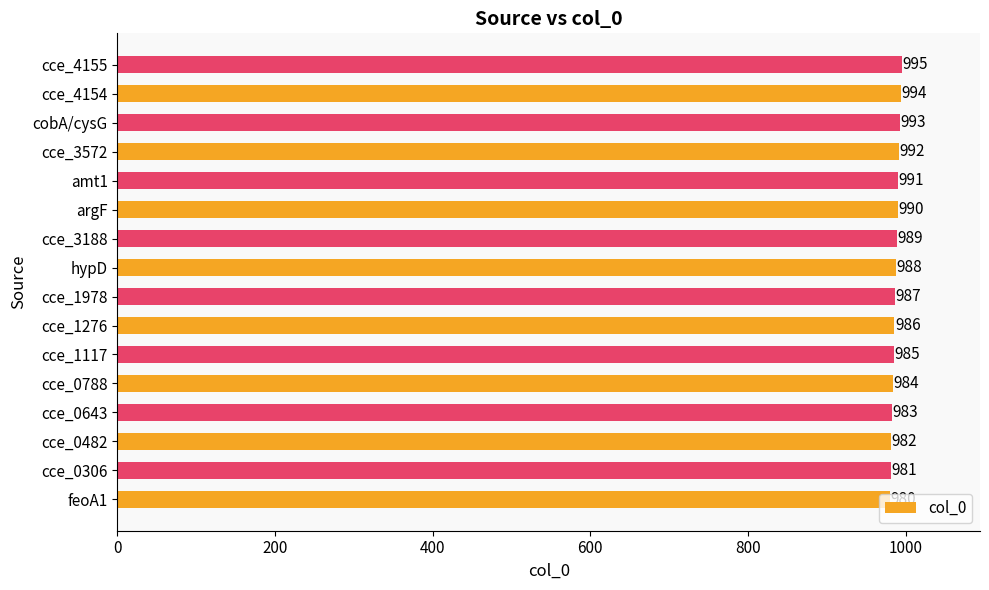

What is the difference between the second highest and second lowest values?

13